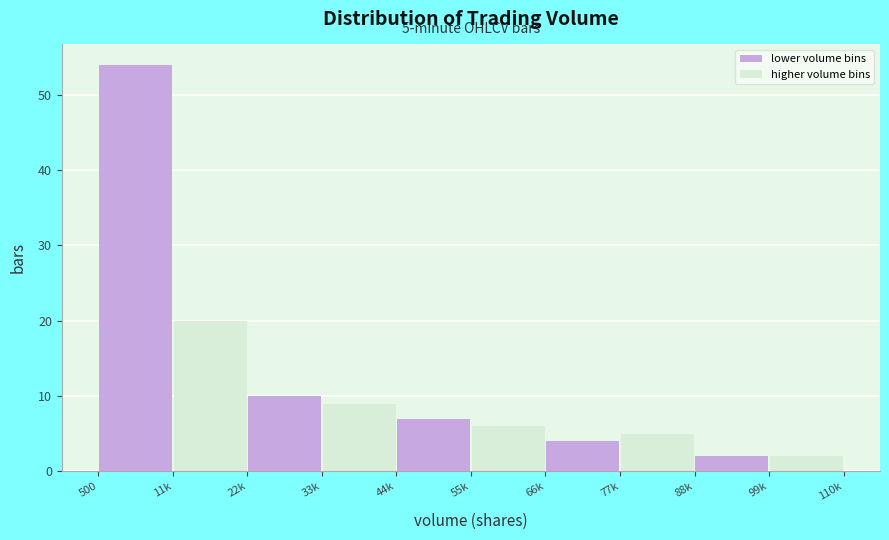

Reading right to left, list all the values displayed in this chart.

lower volume bins: 2	4	7	10	54
higher volume bins: 2	5	6	9	20